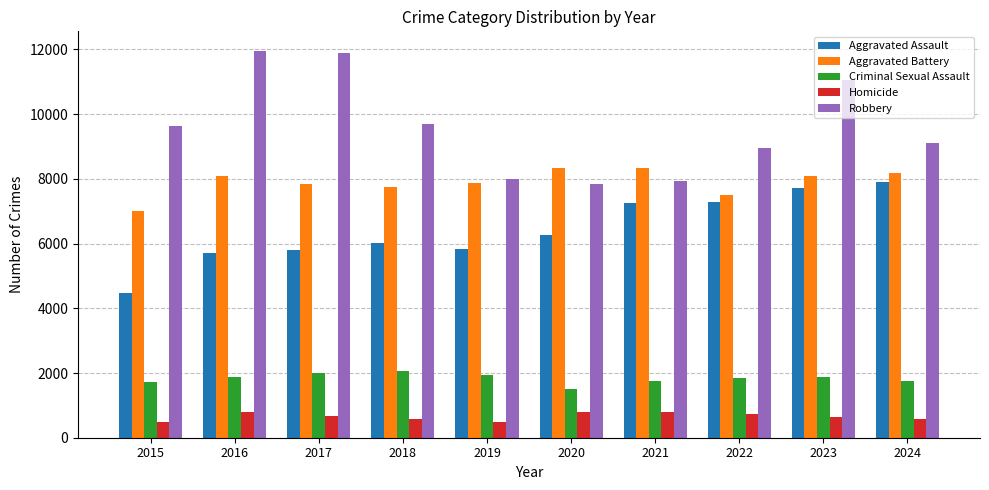

At which category is the sum across all series the highest?

2023